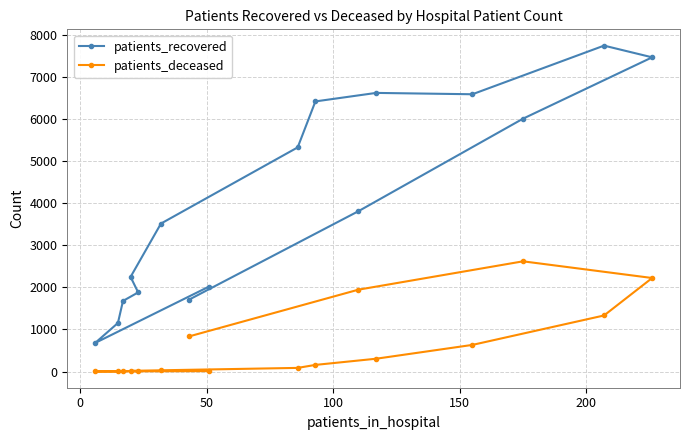

What is the difference between the maximum and second lowest values in the patients_recovered series?

6588